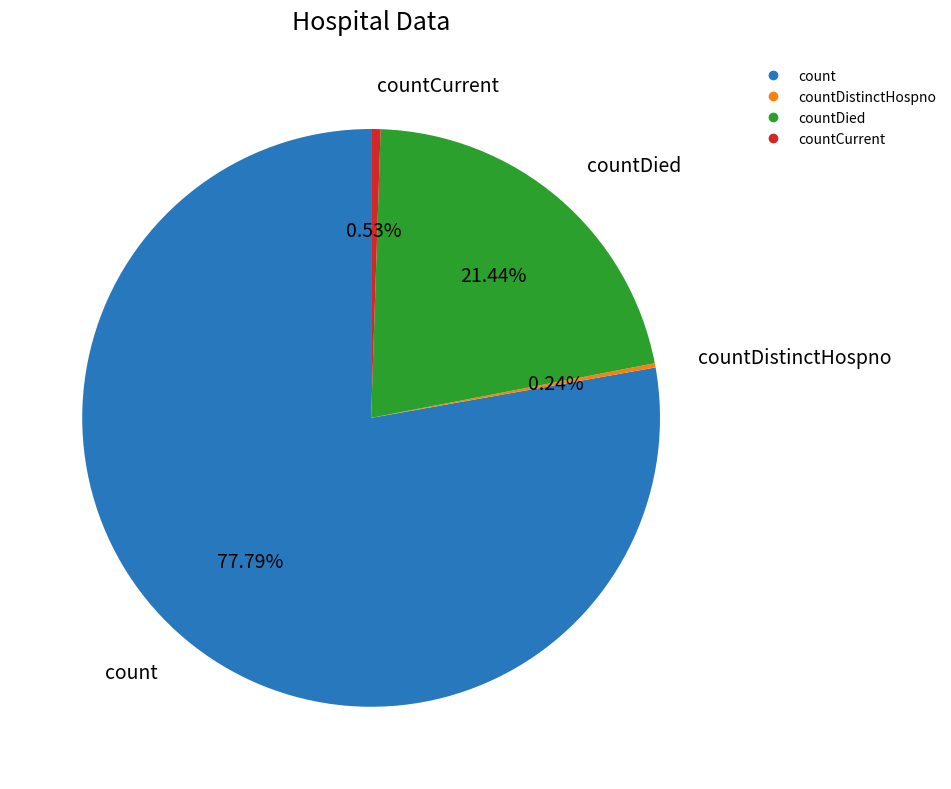

Does any single category account for the majority?

Yes